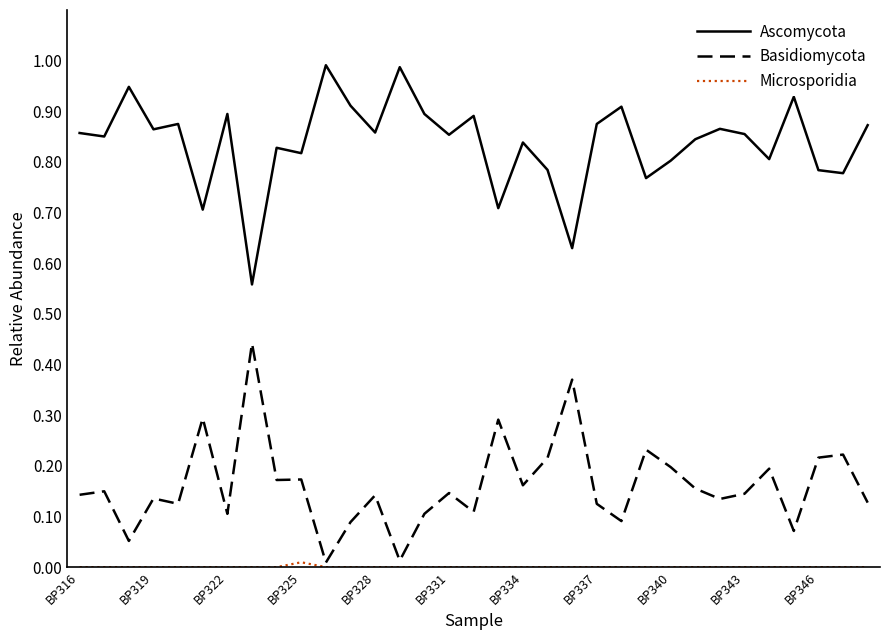

Is this an area chart (filled region under the line)?

No